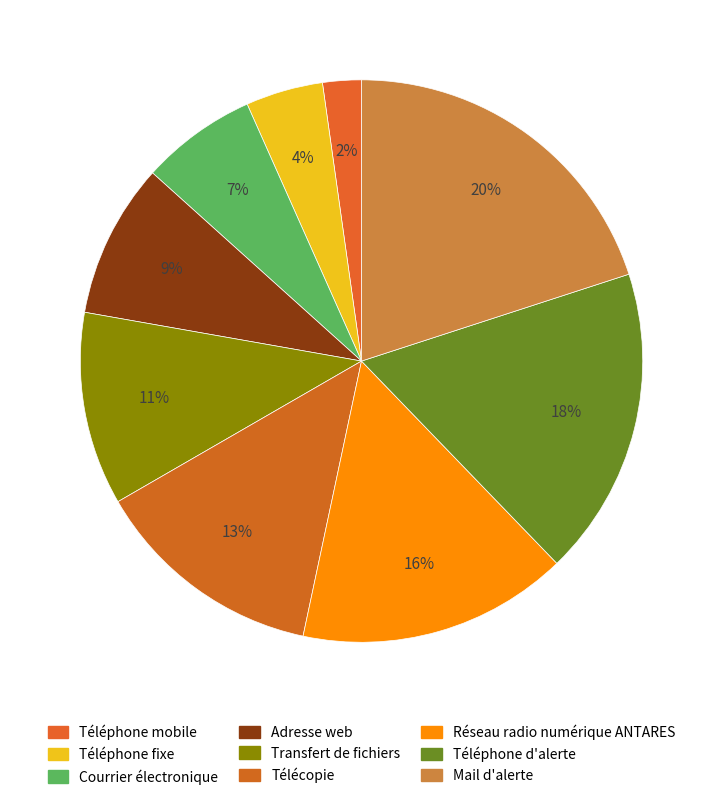

Is it true that Transfert de fichiers is 11% of the pie?

True